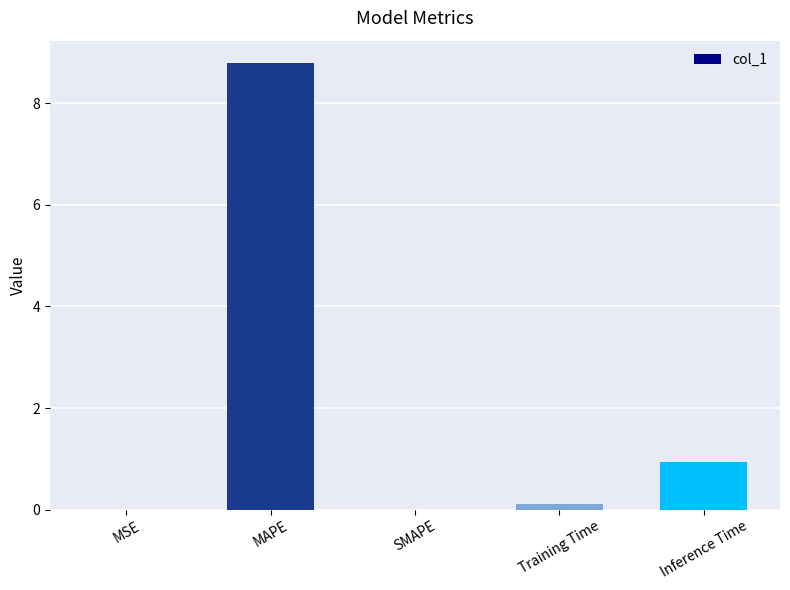

The value at SMAPE is 0.0. True or false?

True